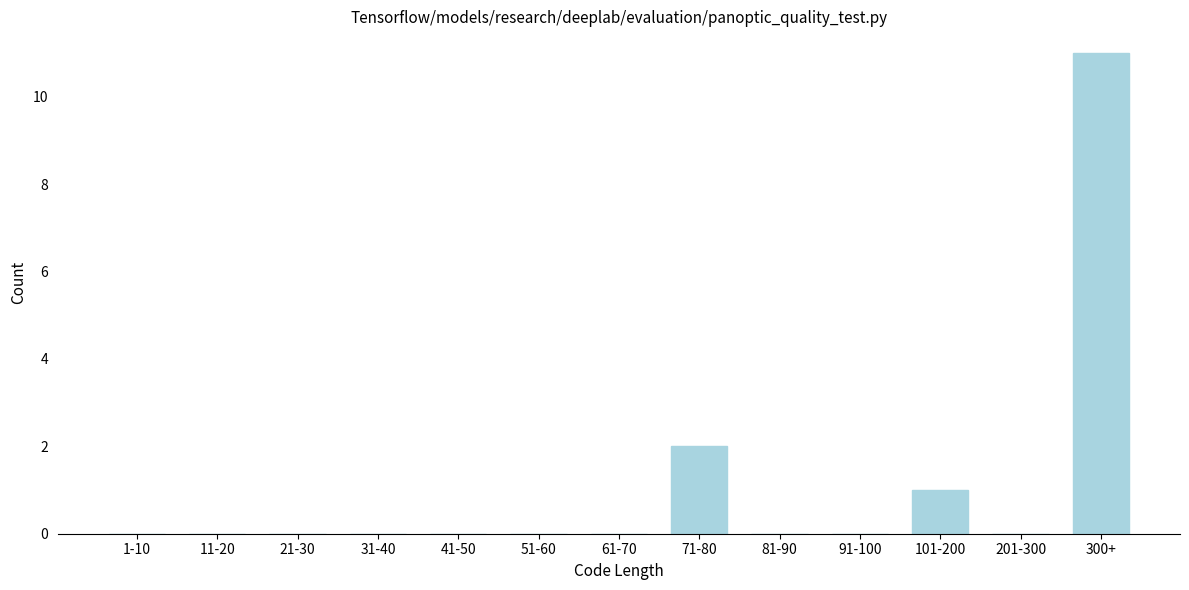

Reading left to right, what are all the values shown in this chart?

1-10=0	11-20=0	21-30=0	31-40=0	41-50=0	51-60=0	61-70=0	71-80=2	81-90=0	91-100=0	101-200=1	201-300=0	300+=11